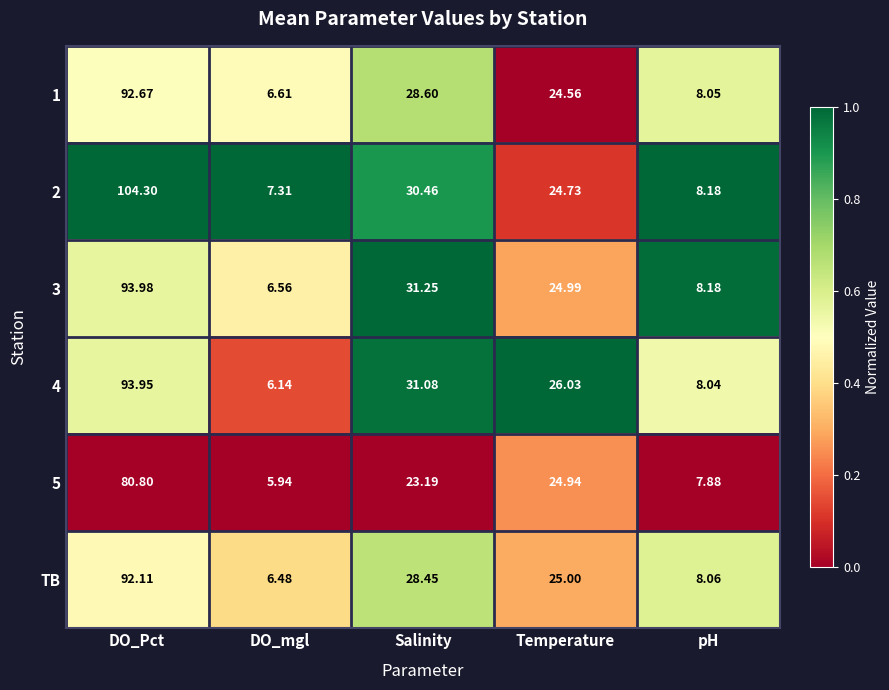

Where is 4 nearest to the value 50?

Salinity